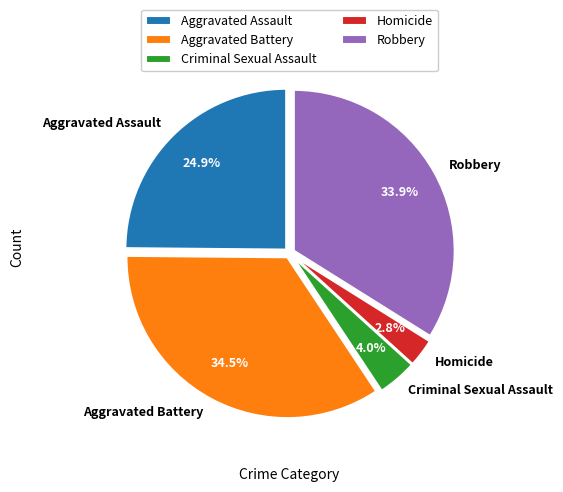

Does any single category account for the majority?

No